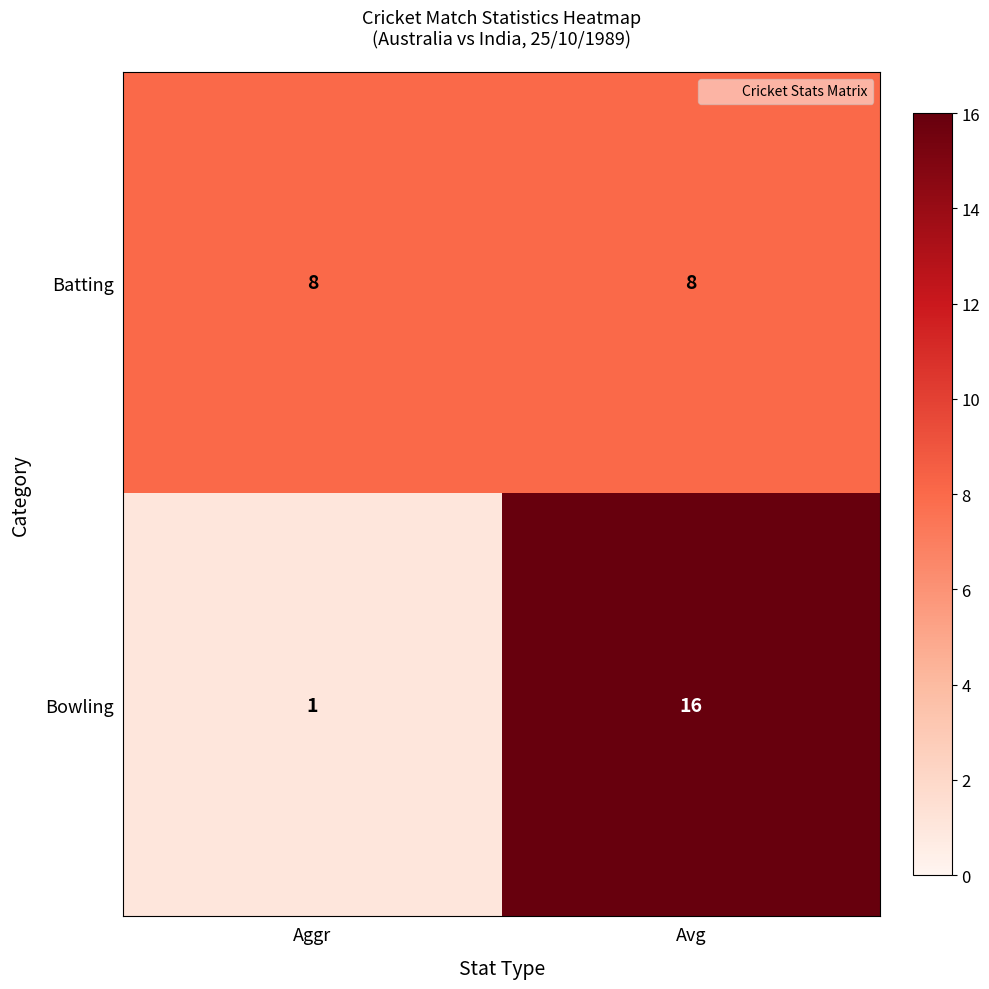

What is the approximate value of Batting at Aggr?

8